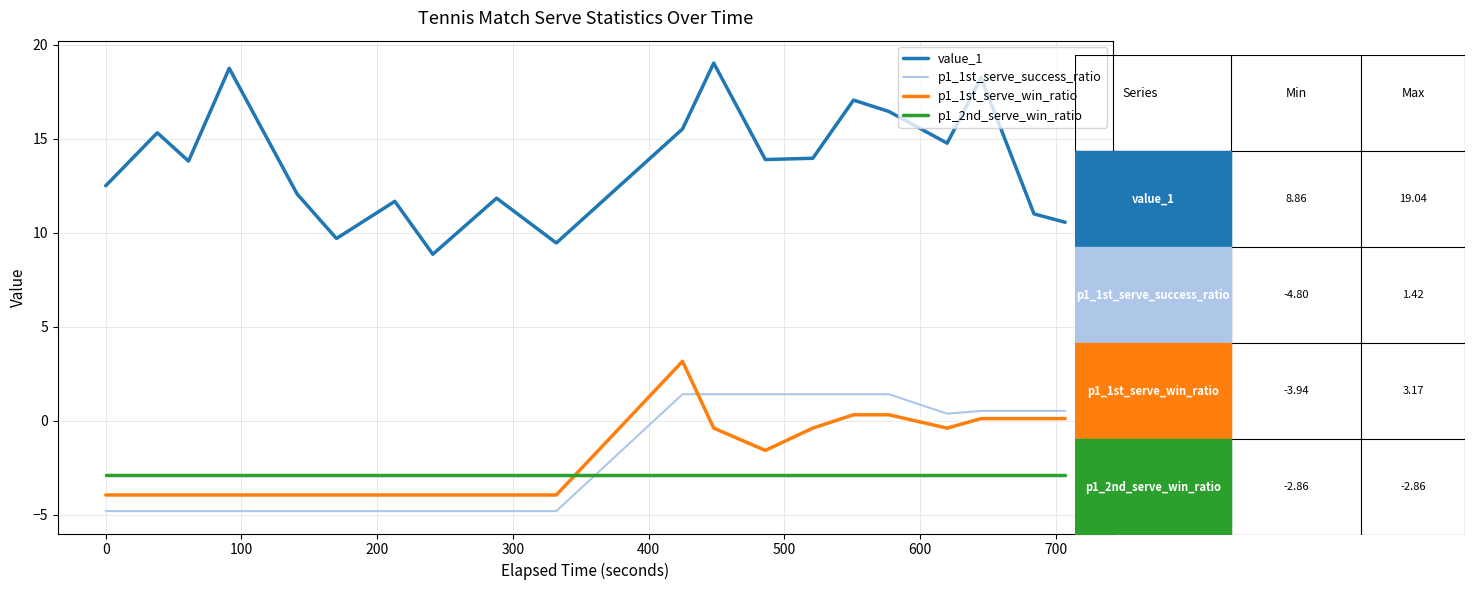

True or false: p1_1st_serve_win_ratio and p1_1st_serve_success_ratio intersect in this chart.

True